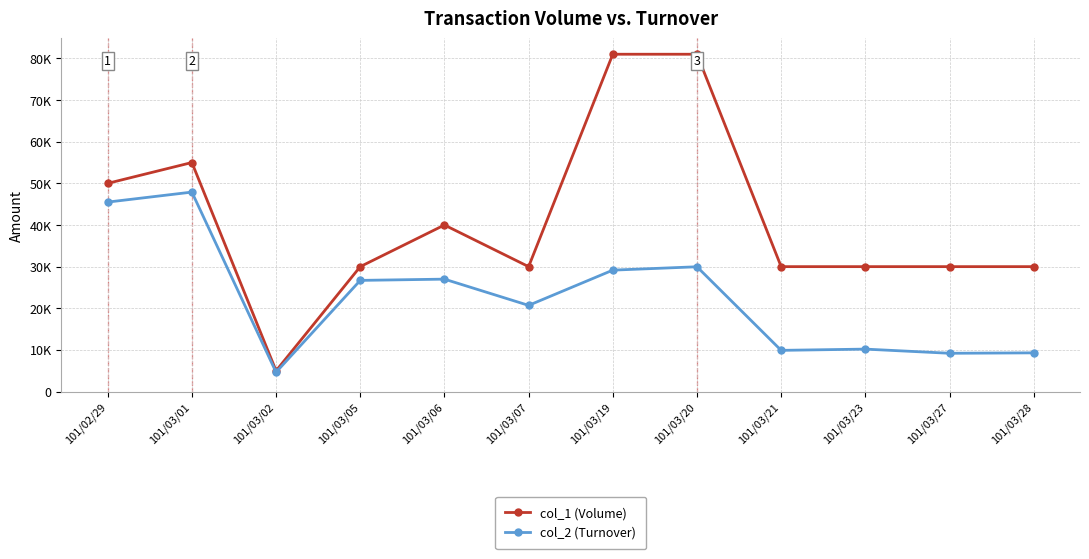

At 101/03/01, list the series in order from largest to smallest.

col_1 (Volume), col_2 (Turnover)